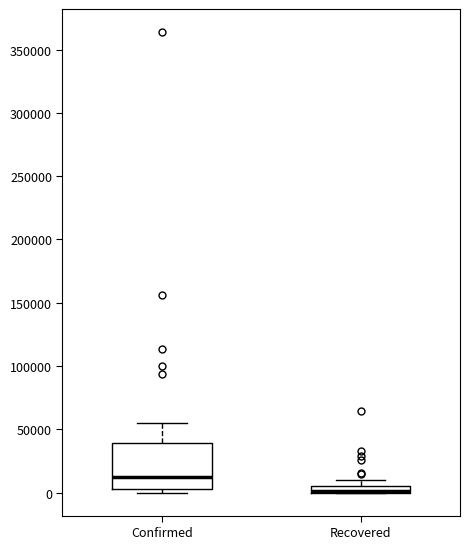

Which box is the tallest, from its lower edge to its upper edge?

Confirmed